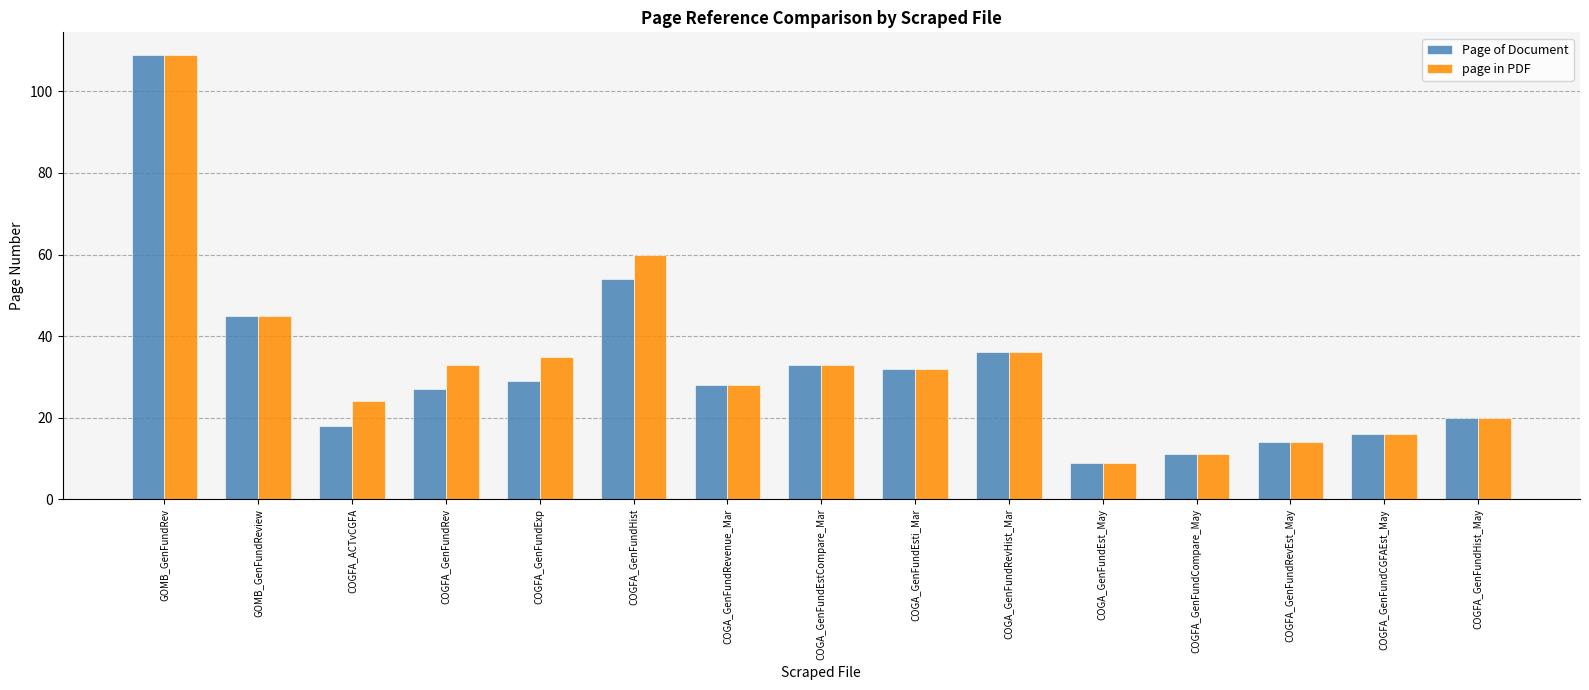

Reading left to right, extract all data points from this chart.

Page of Document: 109	45	18	27	29	54	28	33	32	36	9	11	14	16	20
page in PDF: 109	45	24	33	35	60	28	33	32	36	9	11	14	16	20